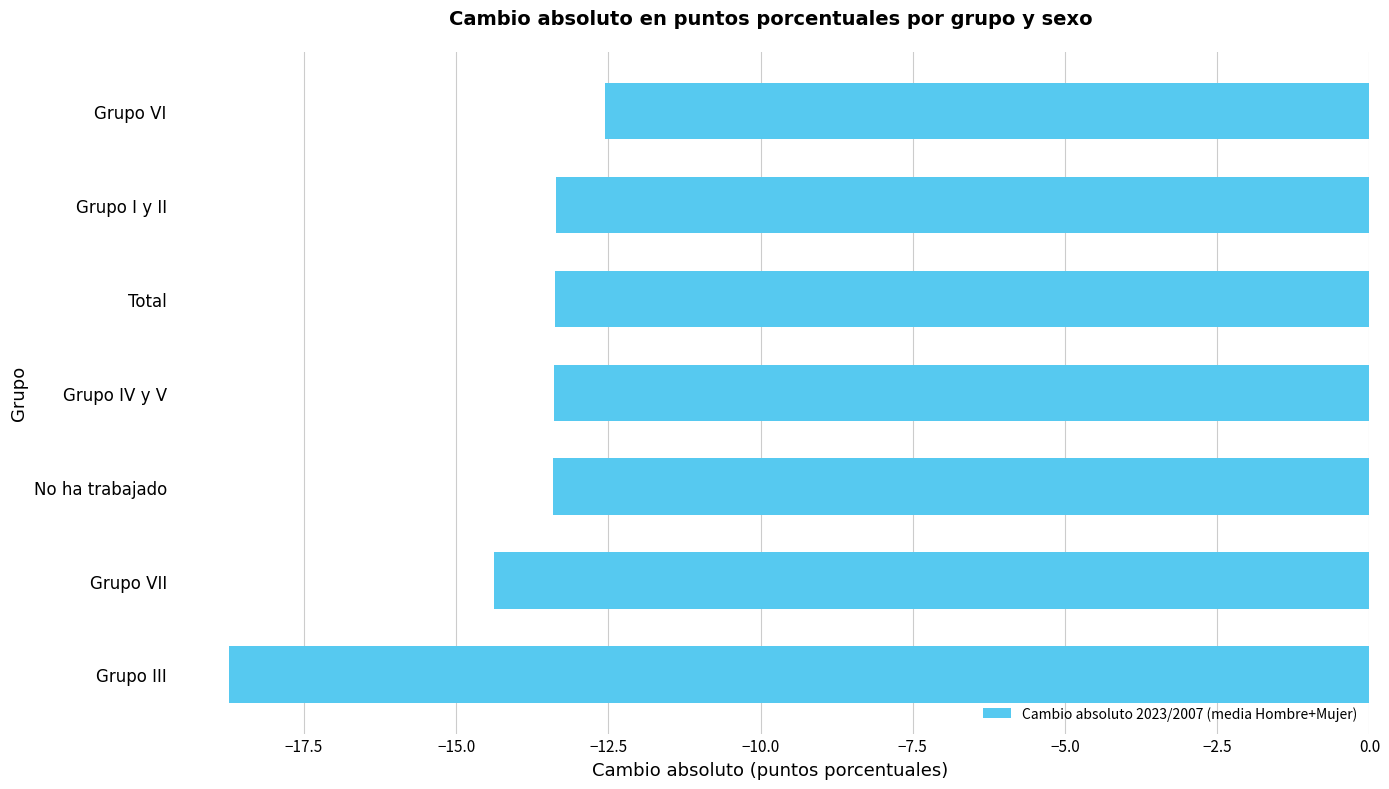

Reading top to bottom, list all the values displayed in this chart.

-12.6	-13.4	-13.4	-13.4	-13.4	-14.4	-18.7